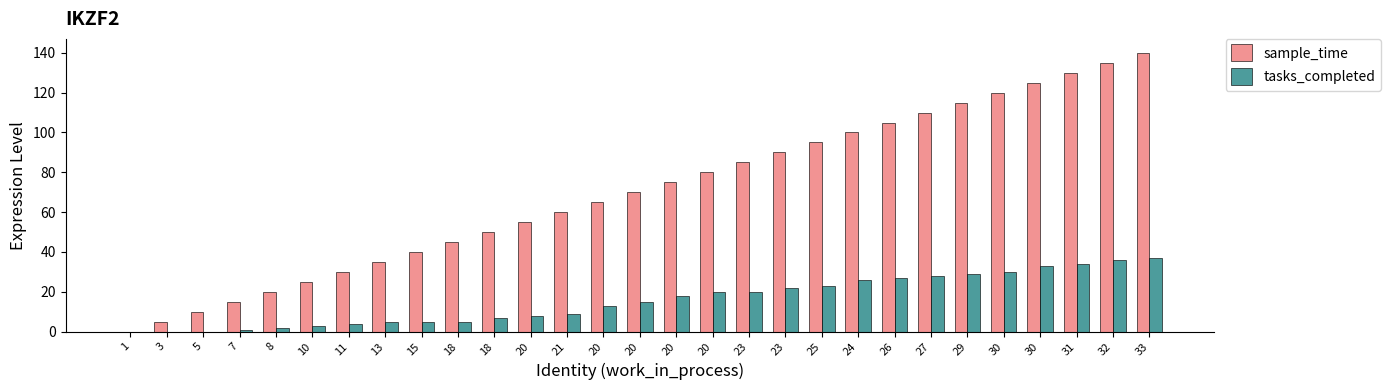

What is the label of the 24th bar from the right?

10